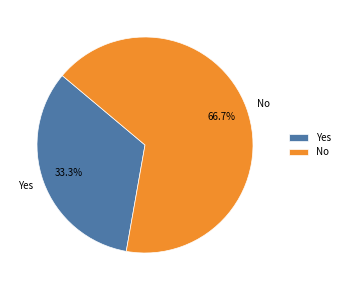

Rank the categories by value from lowest to highest.

Yes, No